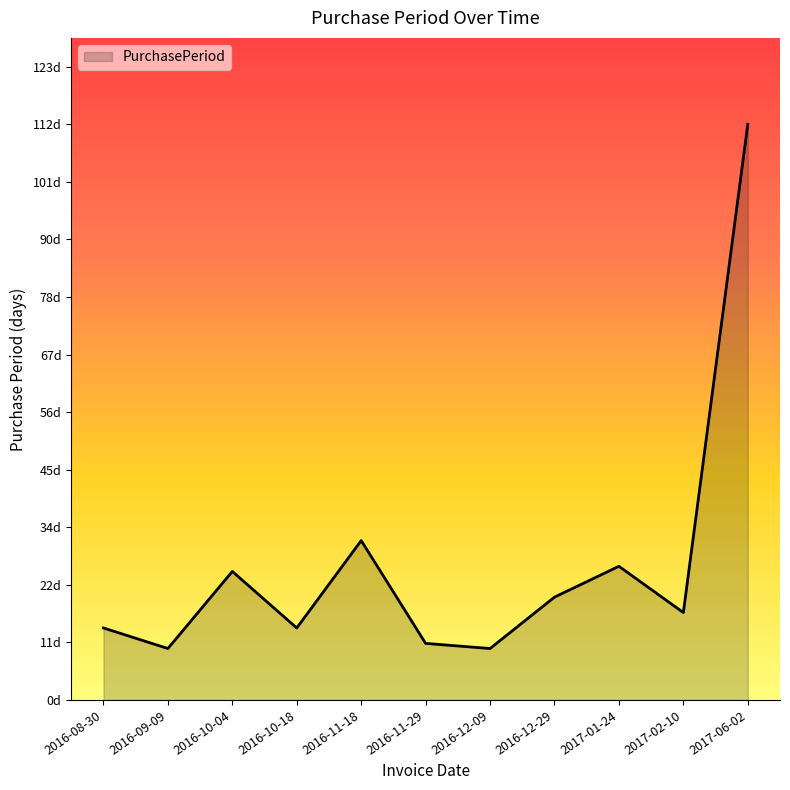

List the labels in order of value, smallest first.

2016-09-09, 2016-12-09, 2016-11-29, 2016-08-30, 2016-10-18, 2017-02-10, 2016-12-29, 2016-10-04, 2017-01-24, 2016-11-18, 2017-06-02